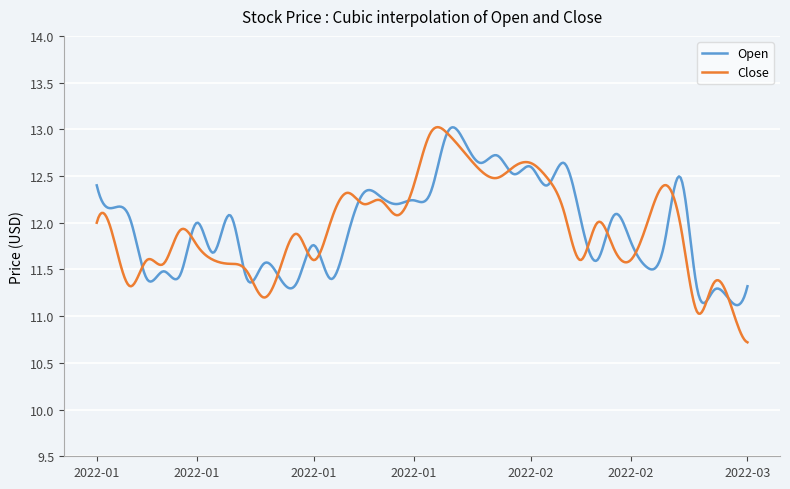

Is this an area chart (filled region under the line)?

No